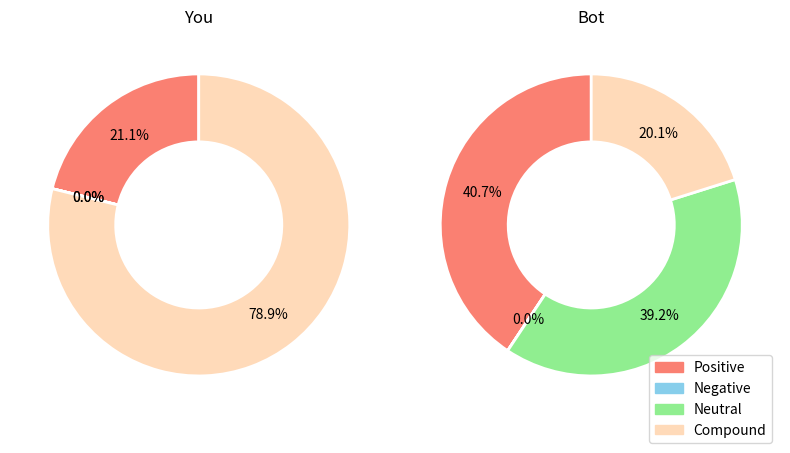

How many segments does this pie chart have?

5